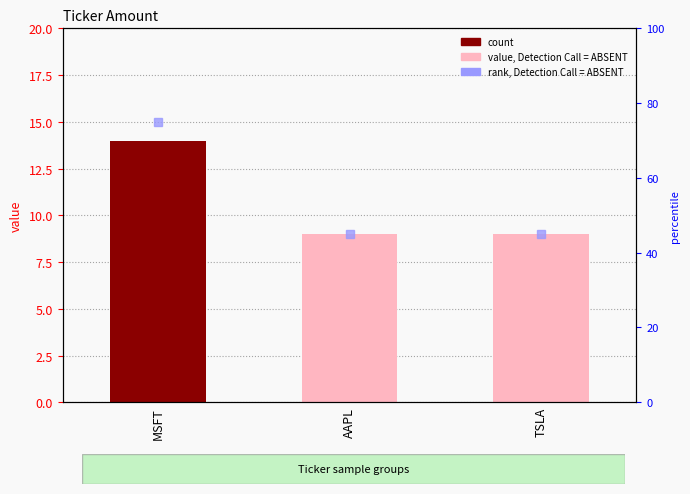

Rank the categories by value from highest to lowest.

MSFT, AAPL, TSLA